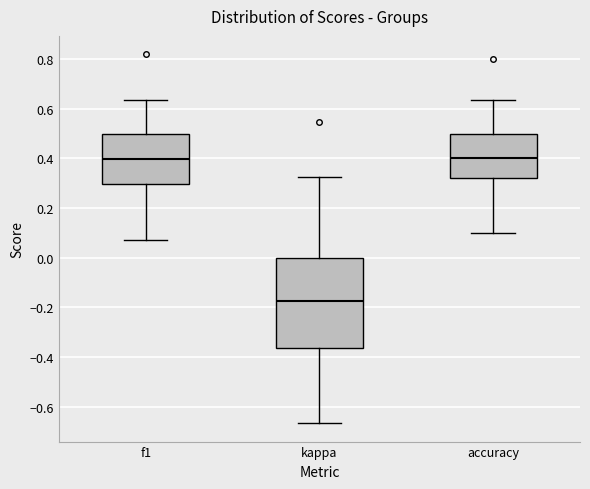

Where does the upper whisker of the box for accuracy end on the y-axis? The values are not printed on the chart, so give them approximately, as read against the axis.

0.64